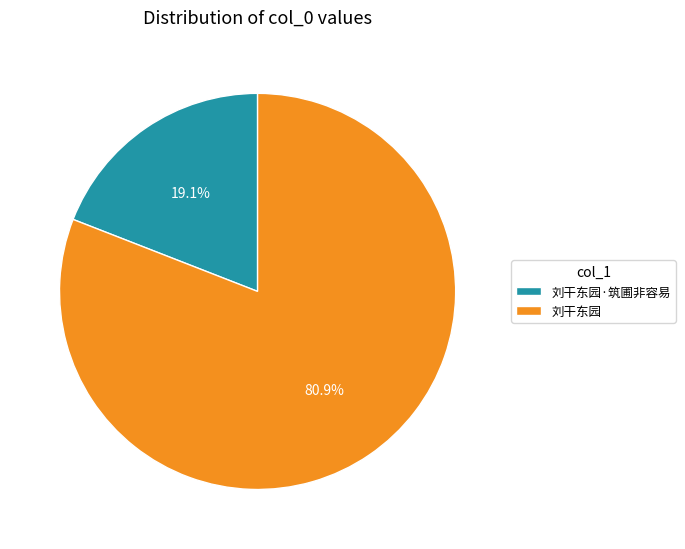

Is there any slice that represents more than half of the pie?

Yes